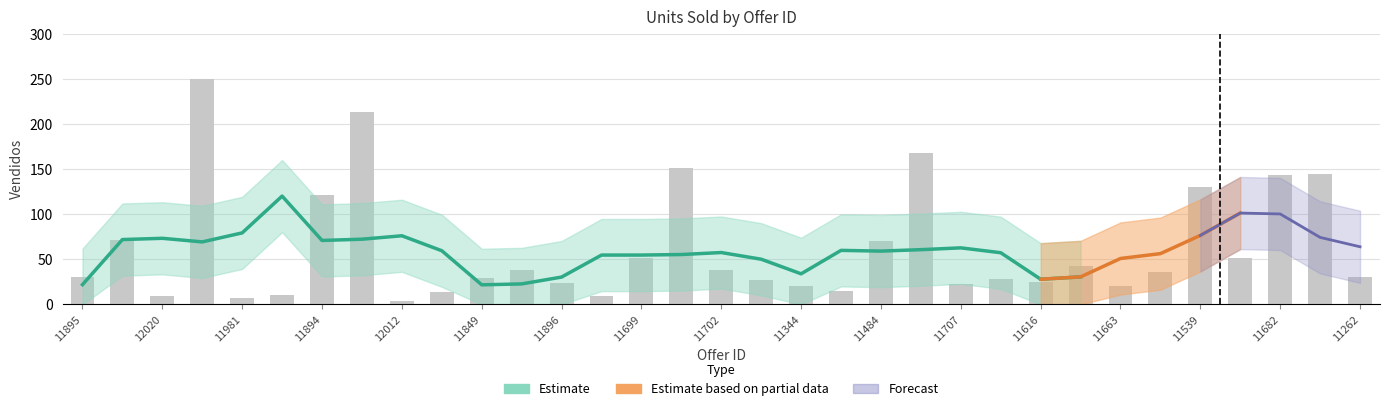

Reading left to right, extract all data points from this chart.

11895=30	11878=71	12020=9	11744=250	11981=7	11914=10	11894=121	11474=213	12012=4	11845=14	11849=29	11642=38	11896=24	11989=9	11699=52	11375=151	11702=38	11746=27	11344=20	11711=15	11484=70	11374=168	11707=23	11345=28	11616=25	11293=43	11663=21	11681=36	11539=130	11504=52	11682=144	11382=145	11262=31